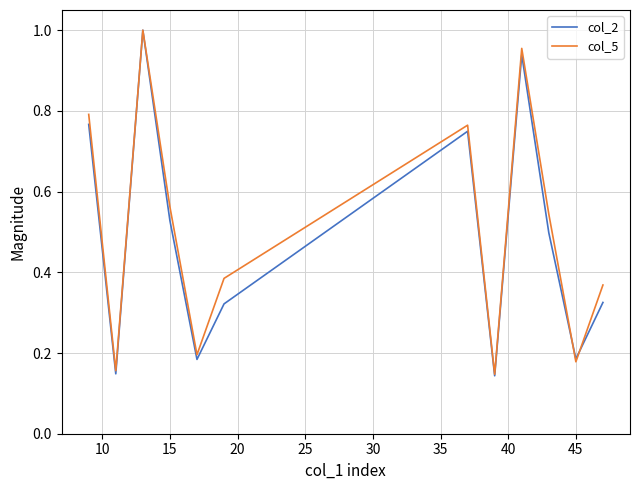

What is the minimum value shown in the chart?

0.1